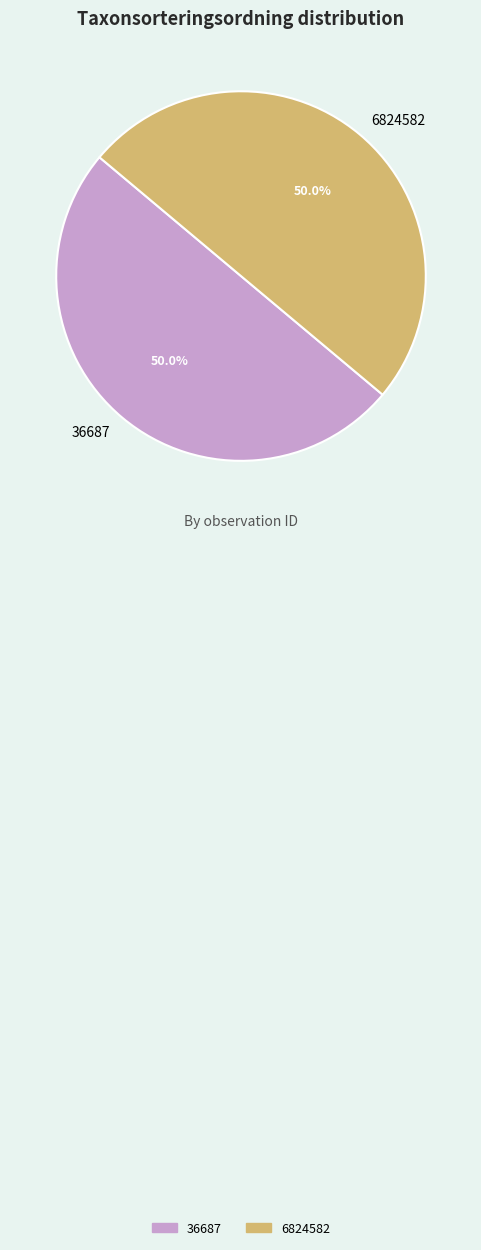

To the nearest percent, what is the average slice percentage?

50%